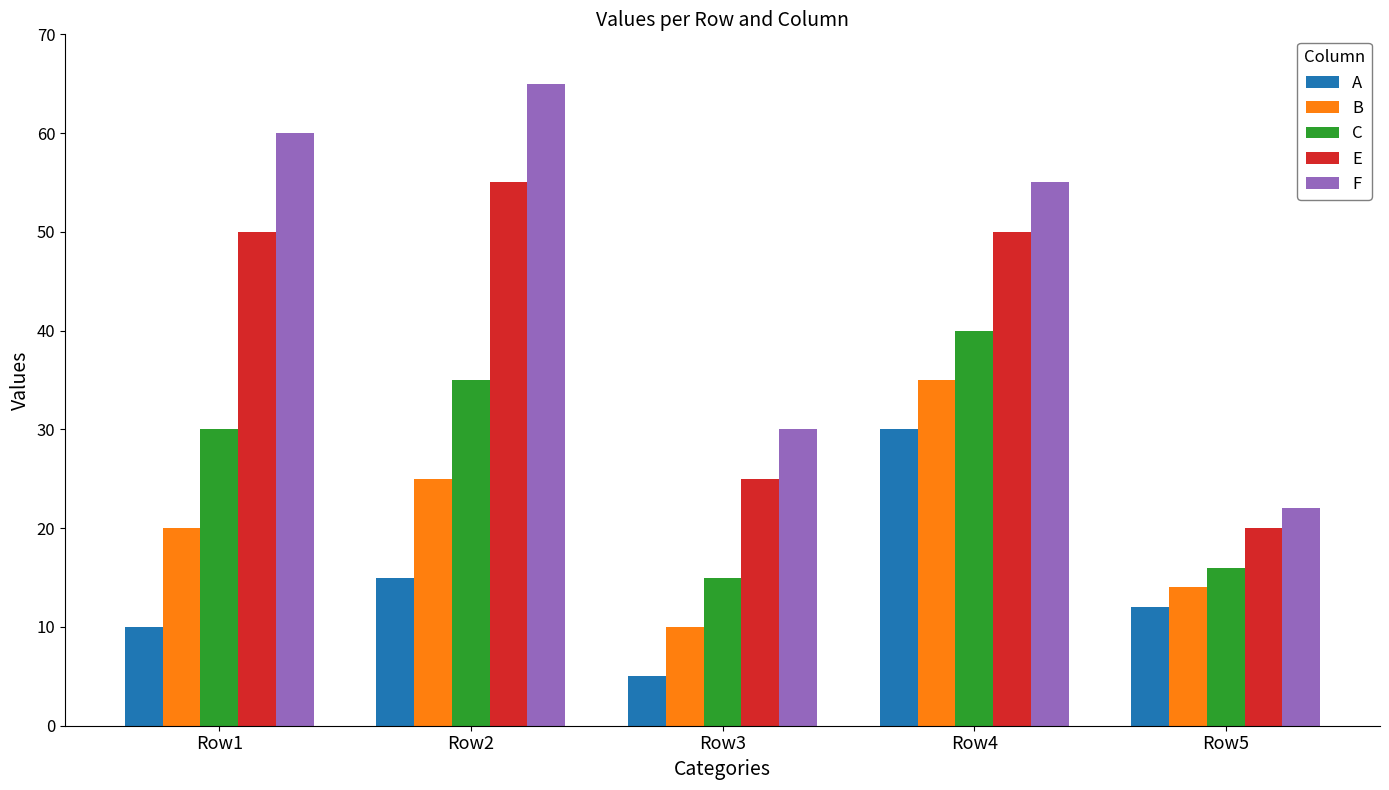

Reading left to right, transcribe all the data shown in this chart.

A: 10	15	5	30	12
B: 20	25	10	35	14
C: 30	35	15	40	16
E: 50	55	25	50	20
F: 60	65	30	55	22